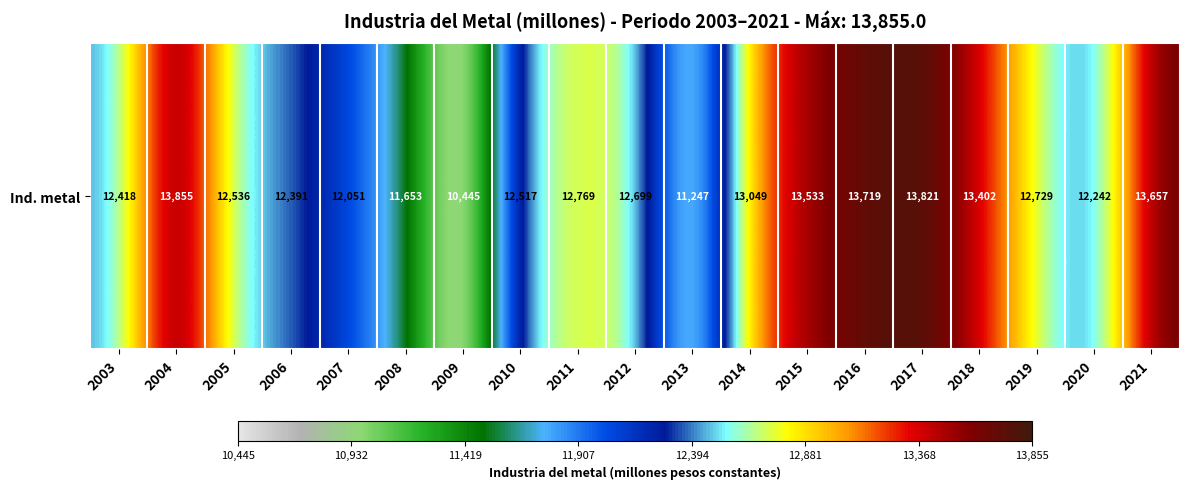

At which category does the chart reach its peak across all series?

2004